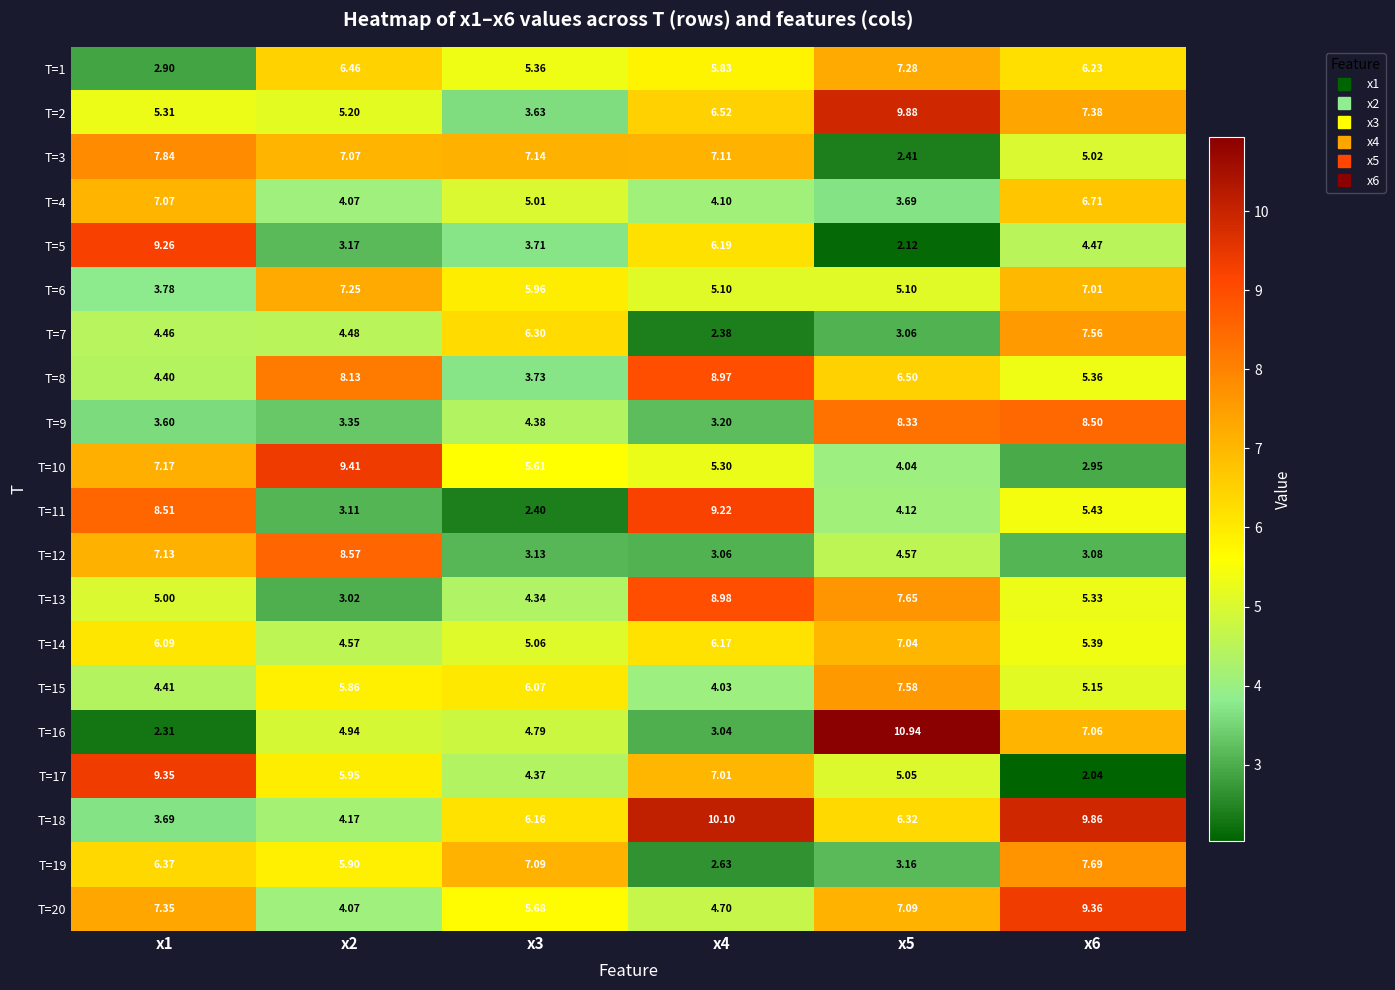

Is the value of T=18 at x2 greater than the value of T=13 at x6?

No